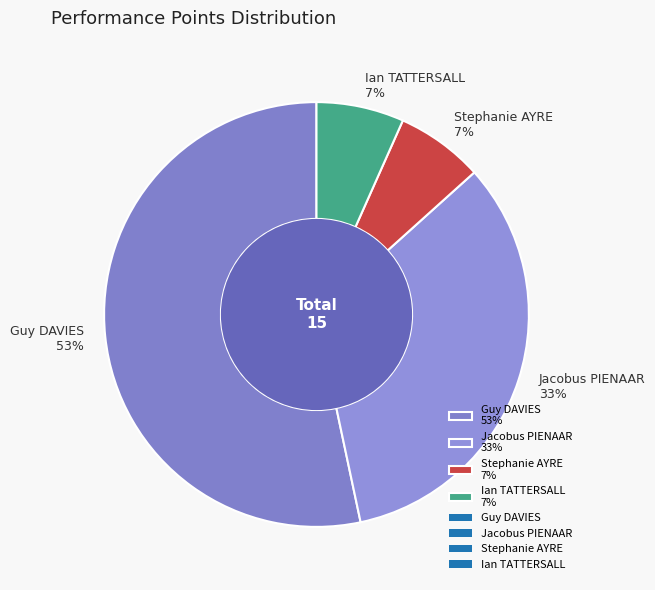

How many slices are in this pie chart?

4